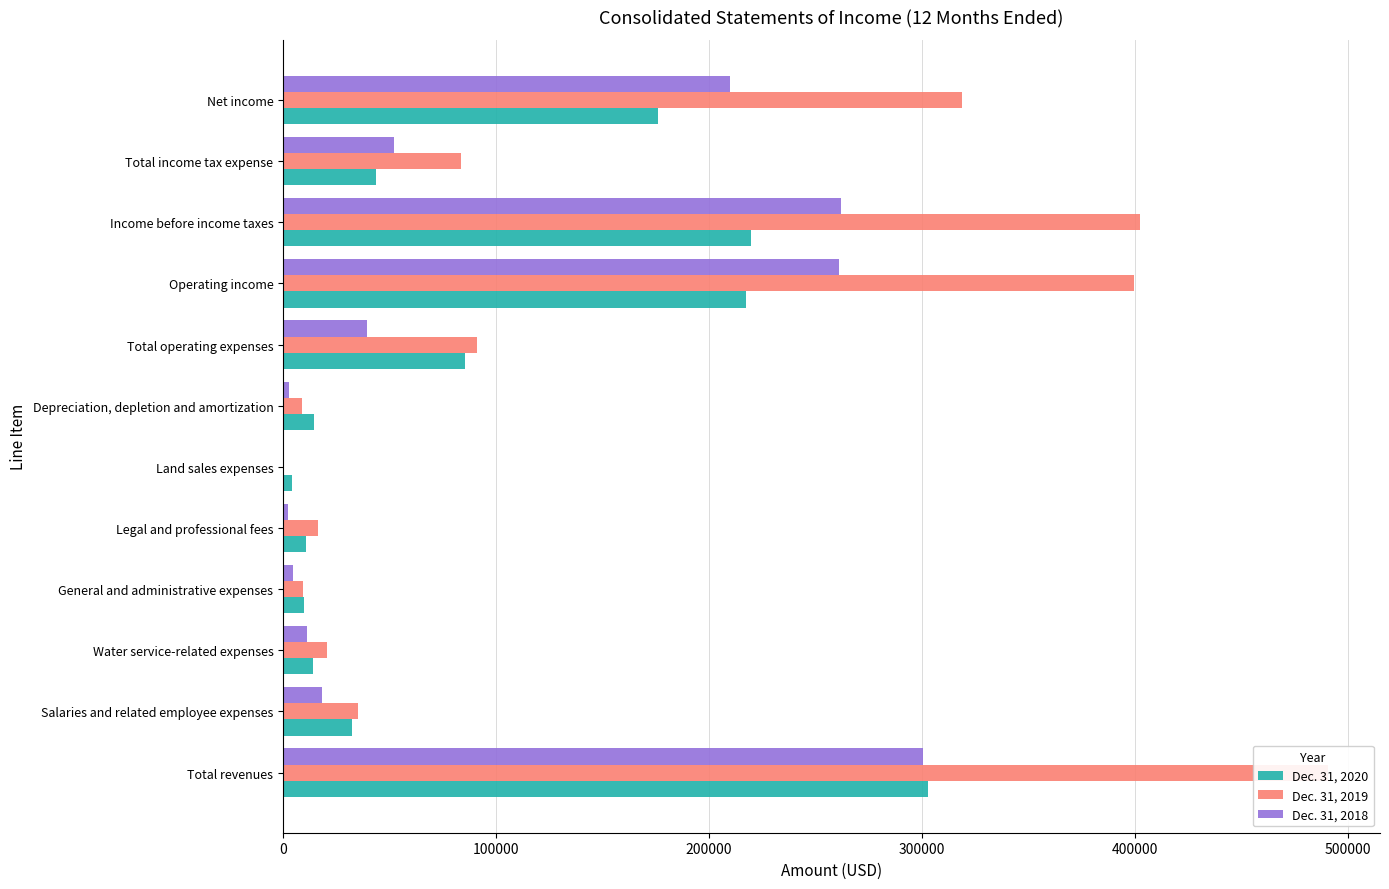

What is the lowest value of the Dec. 31, 2018 series?

19